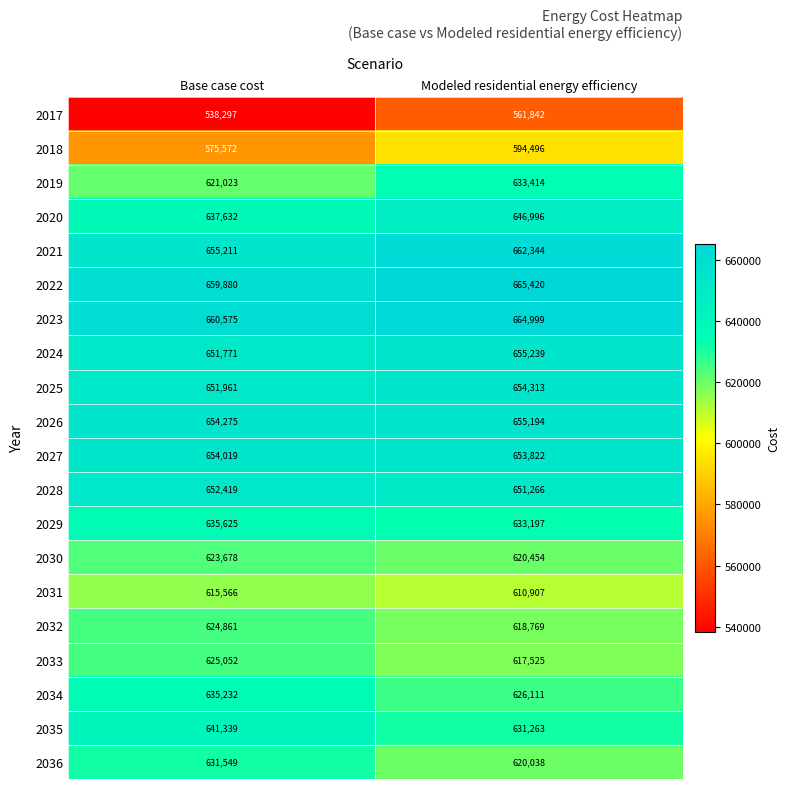

Rank the series at Base case cost from lowest to highest value.

2017, 2018, 2031, 2019, 2030, 2032, 2033, 2036, 2034, 2029, 2020, 2035, 2024, 2025, 2028, 2027, 2026, 2021, 2022, 2023